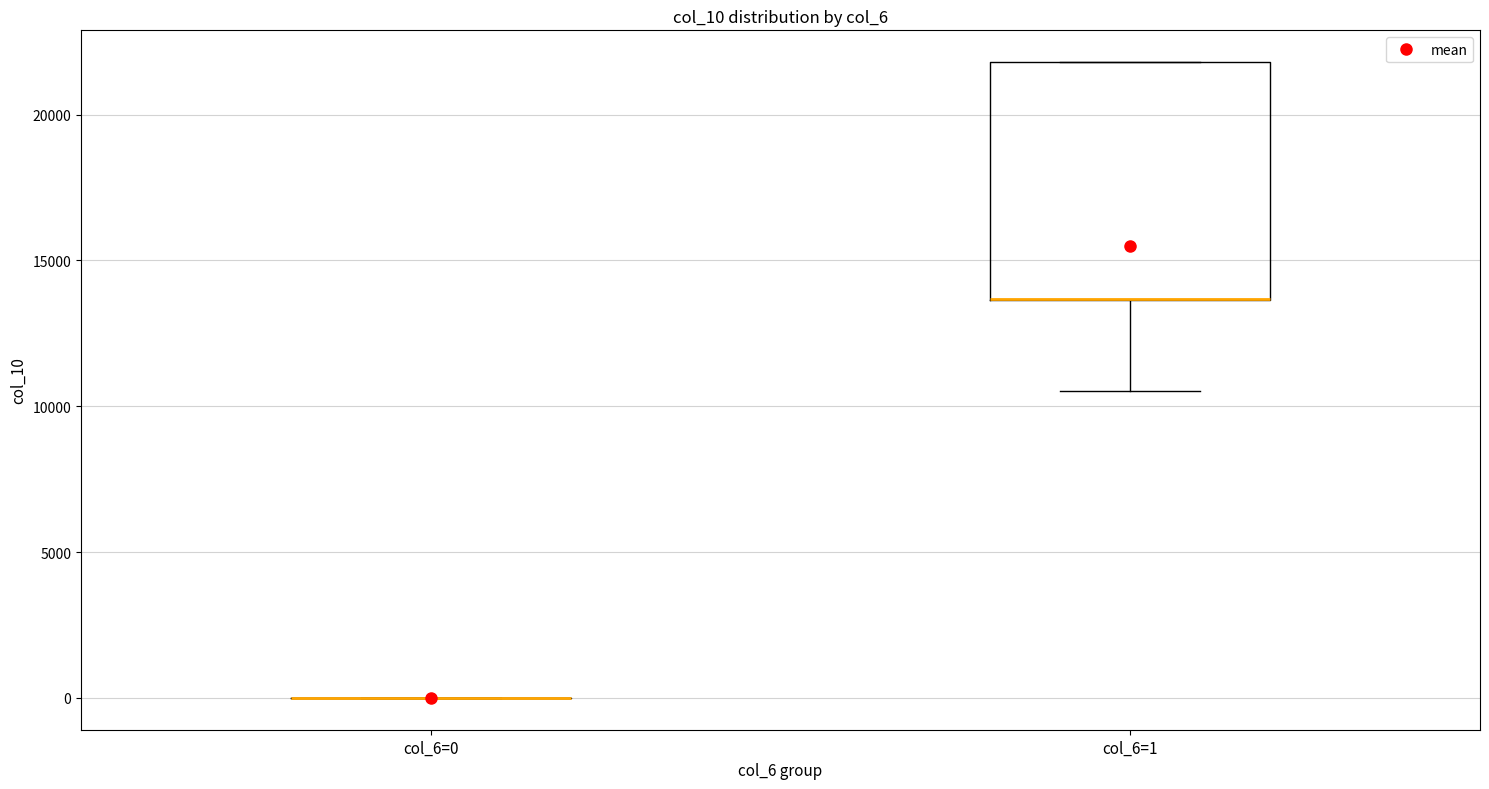

Reading left to right, transcribe this box plot: for each box, give where its median line is, the range the box spans, and where its two whiskers end, as read against the y-axis. The values are not printed on the chart, so give them approximately, as read against the axis.

col_6=0: box collapsed to a line at 0, whiskers 0 to 0
col_6=1: median 13500 (drawn on the box's lower edge), box 13500 to 22000, whiskers 10500 to 22000